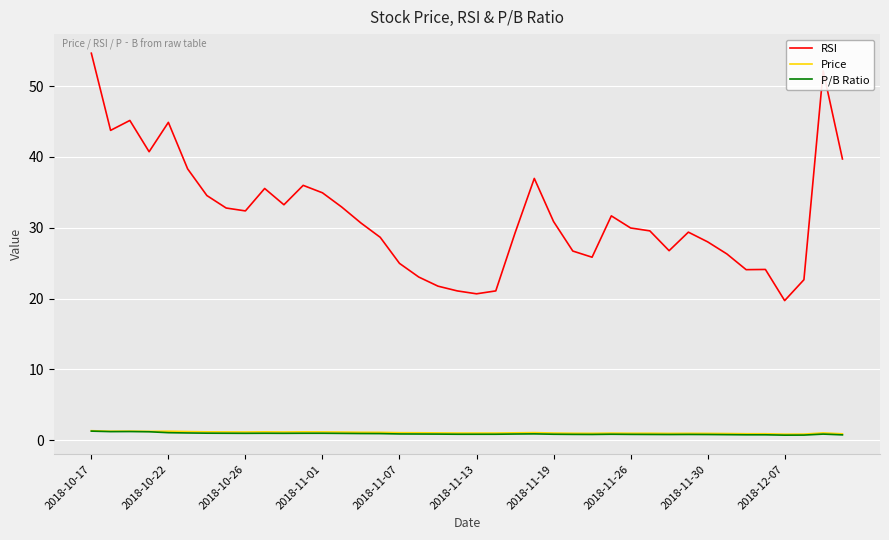

Which series has the largest total across all categories?

RSI